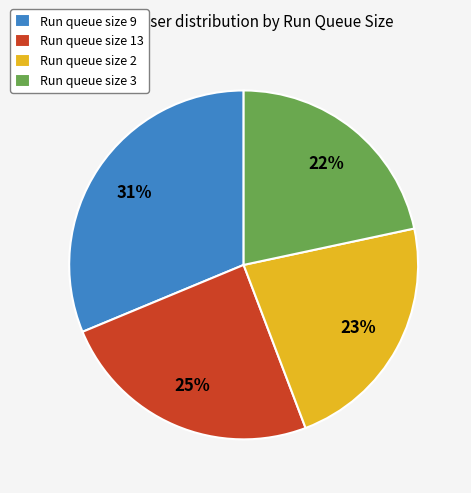

Approximately how many times larger is the value at Run queue size 9 compared to Run queue size 3?

1.4